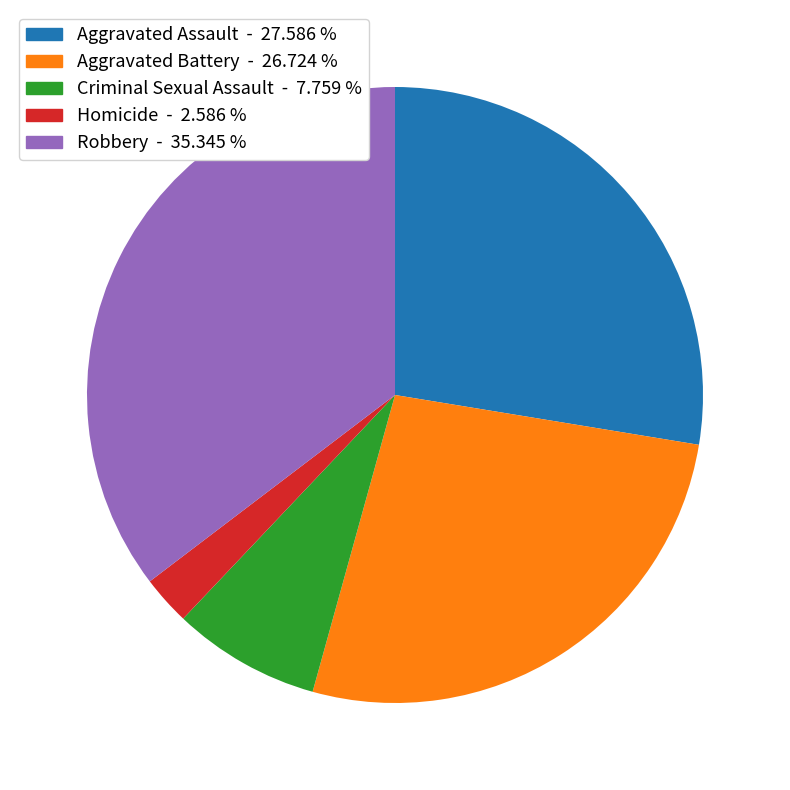

Count the number of slices in the pie.

5